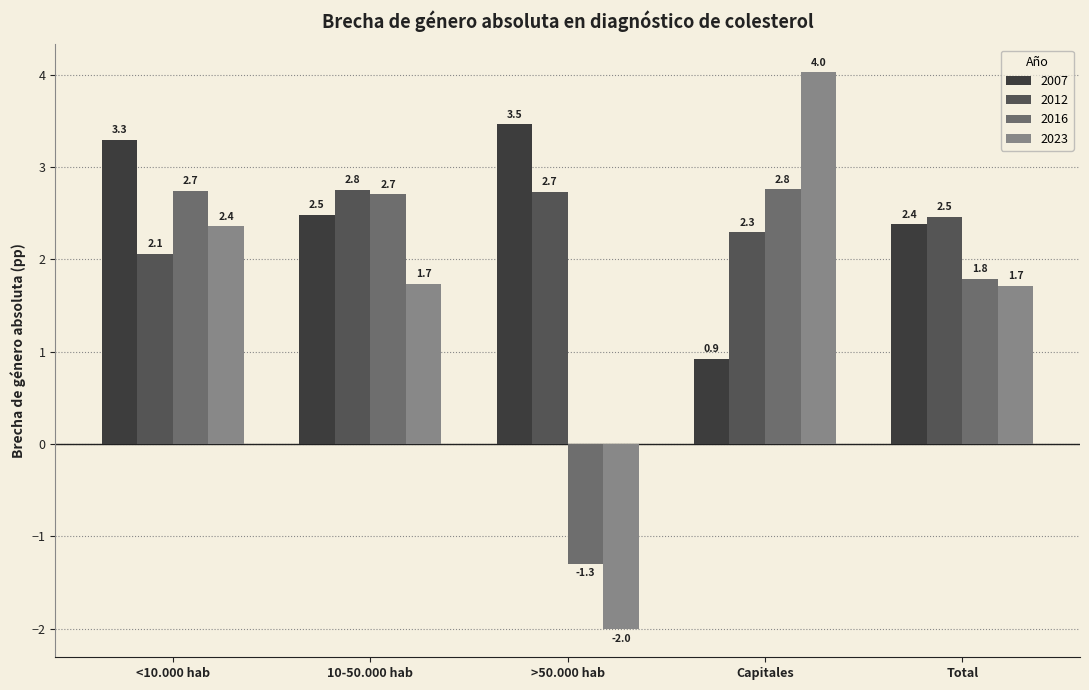

What is the label of the 4th bar from the left?

Capitales